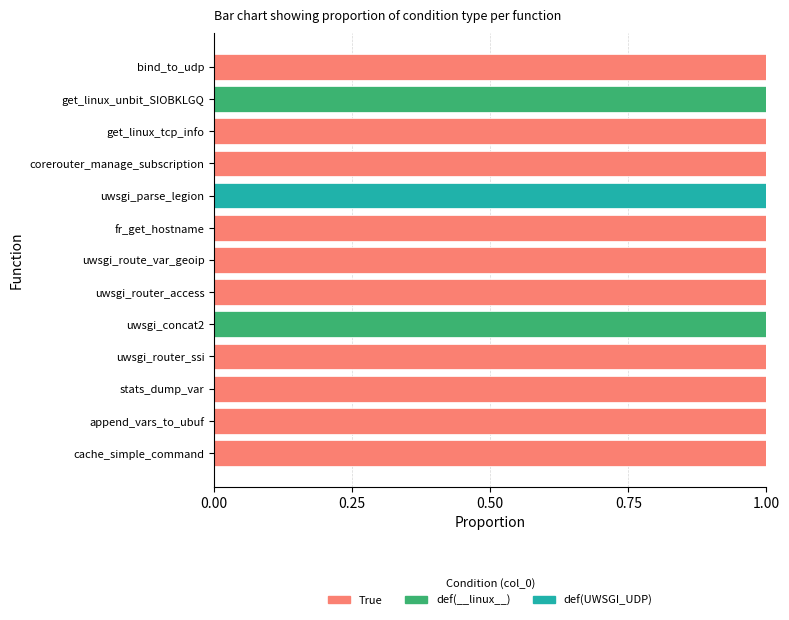

What are all the series names shown in the legend?

True, def(__linux__), def(UWSGI_UDP)